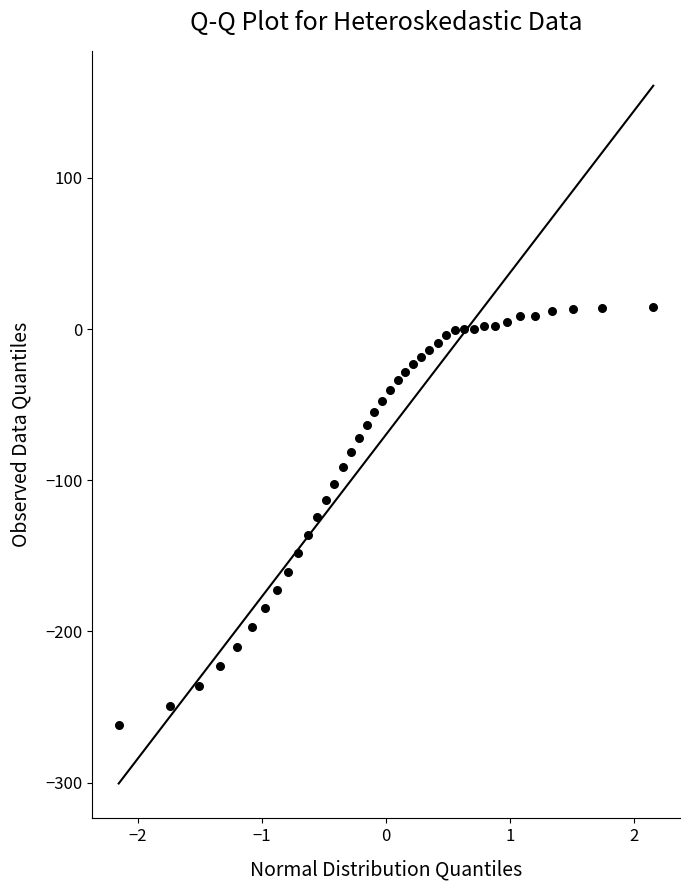

What is the range of Y values (max minus min)?

276.8